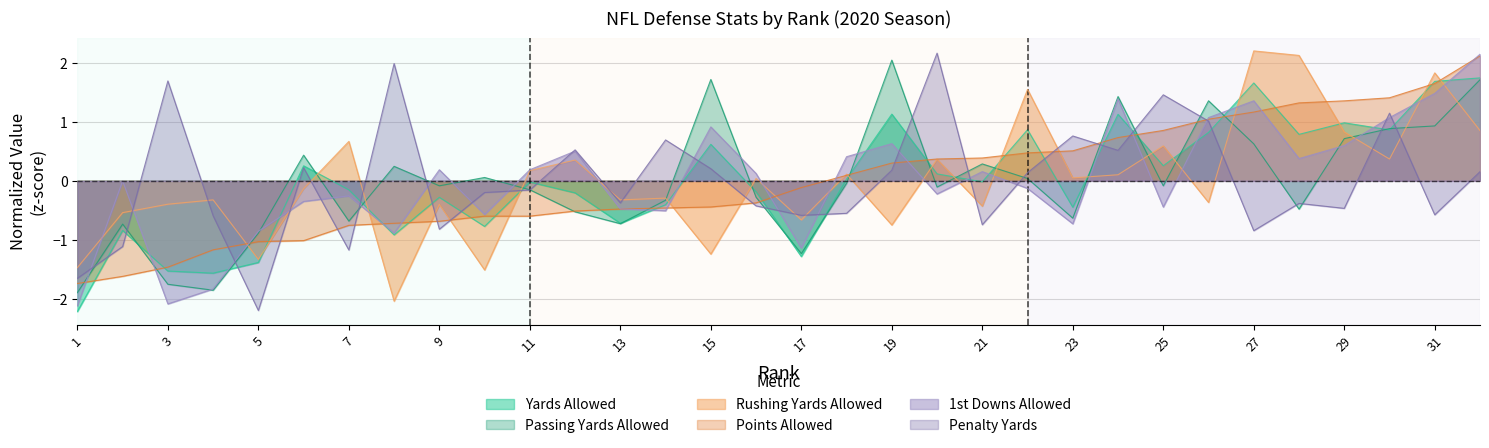

True or false: Rushing Yards Allowed and Yards Allowed cross at least once.

True